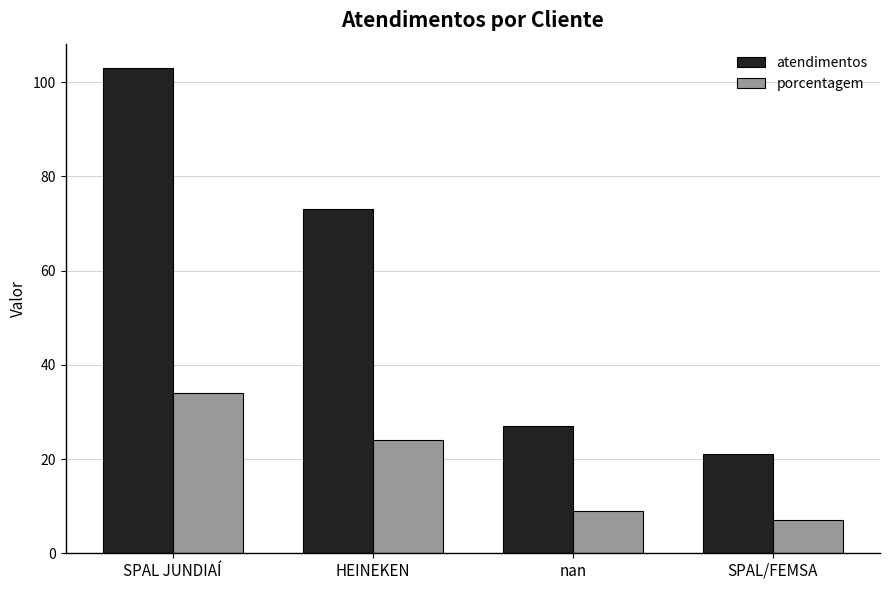

What is the maximum value shown in the chart?

103